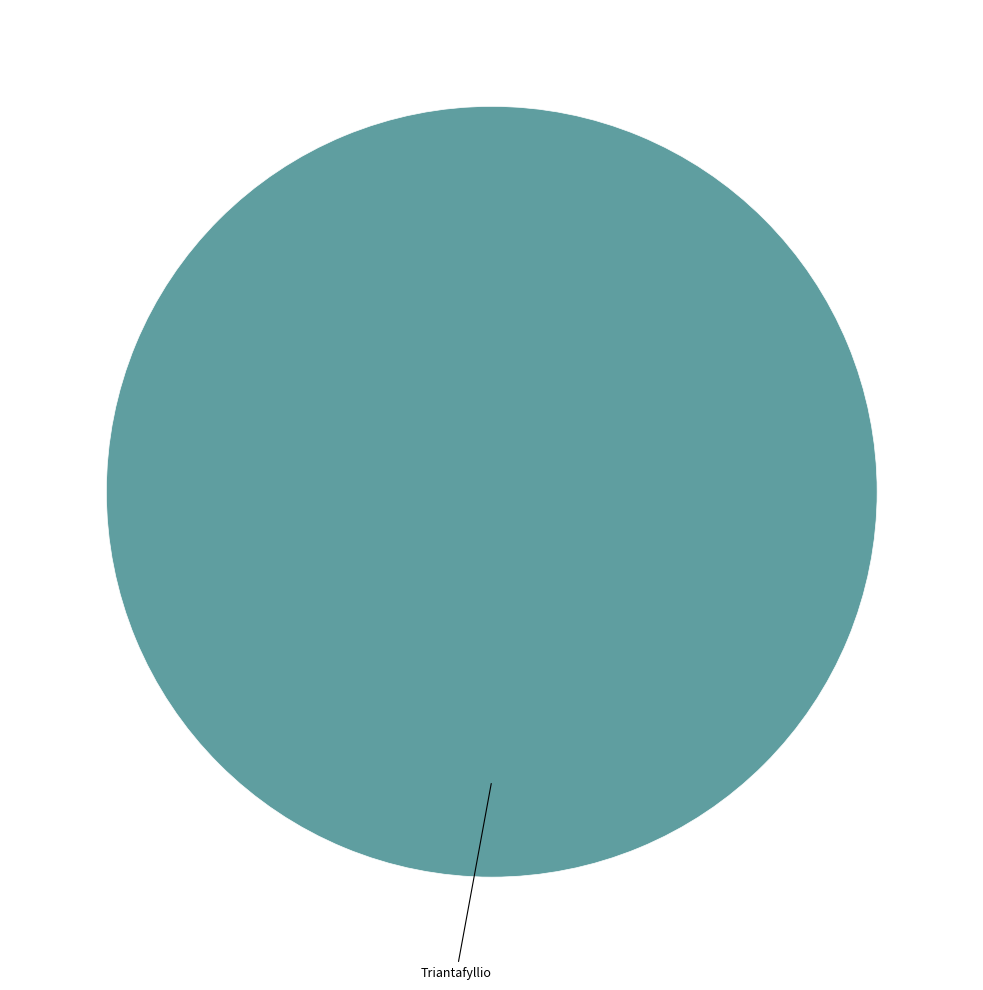

Is there any slice that represents more than half of the pie?

Yes